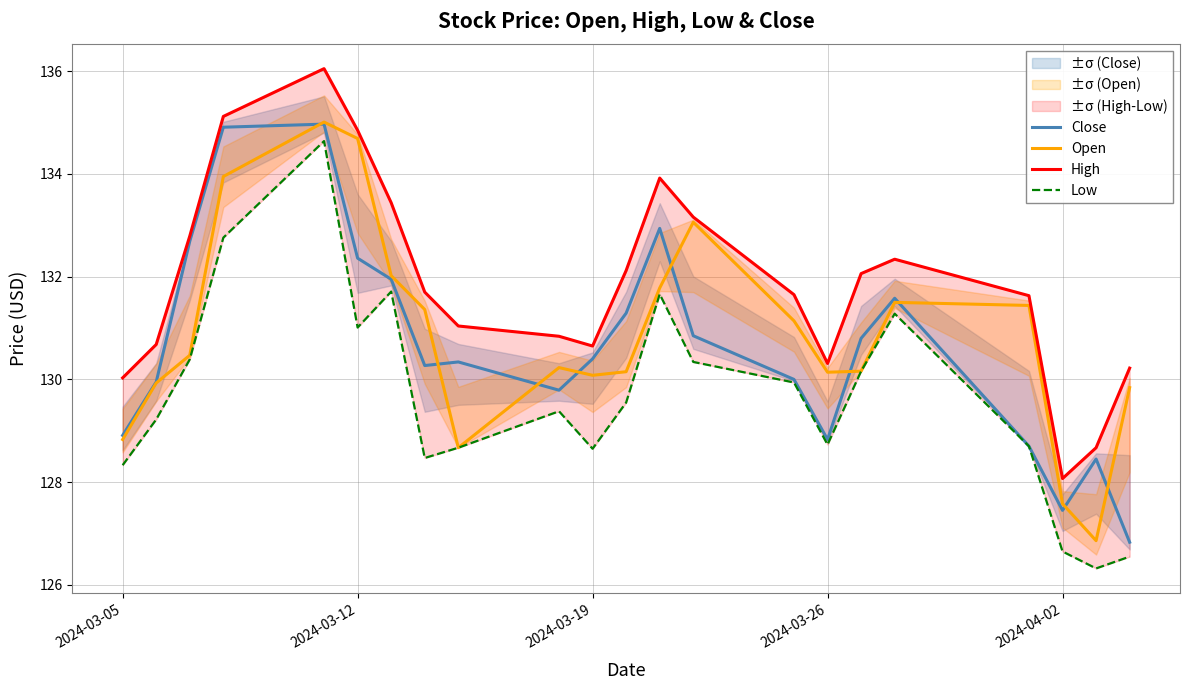

The Close series shows 132.4 at 2024-03-12. True or false?

True